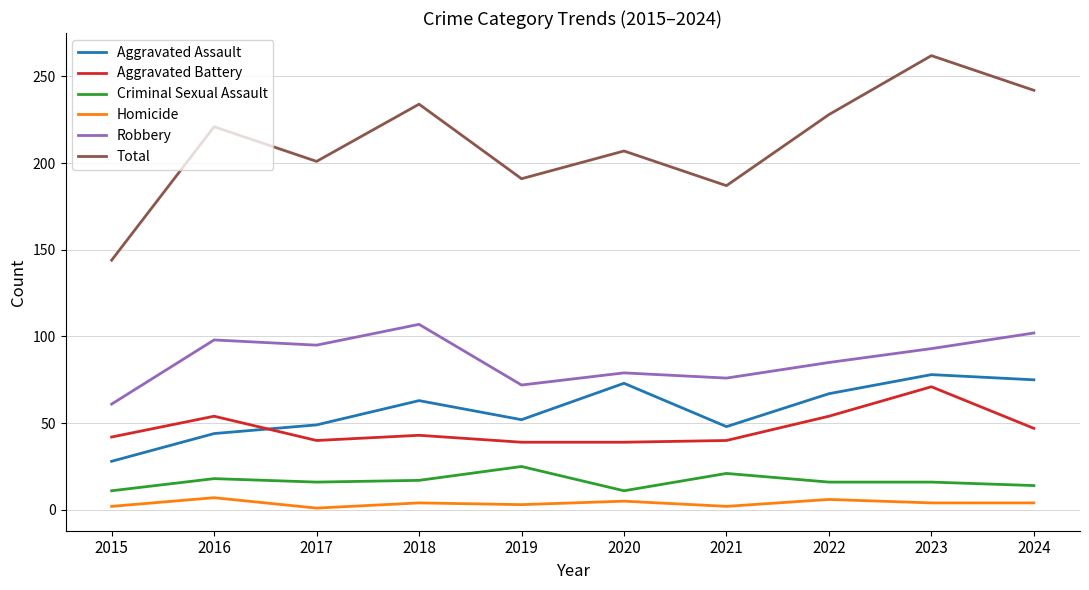

Is this an area chart (filled region under the line)?

No